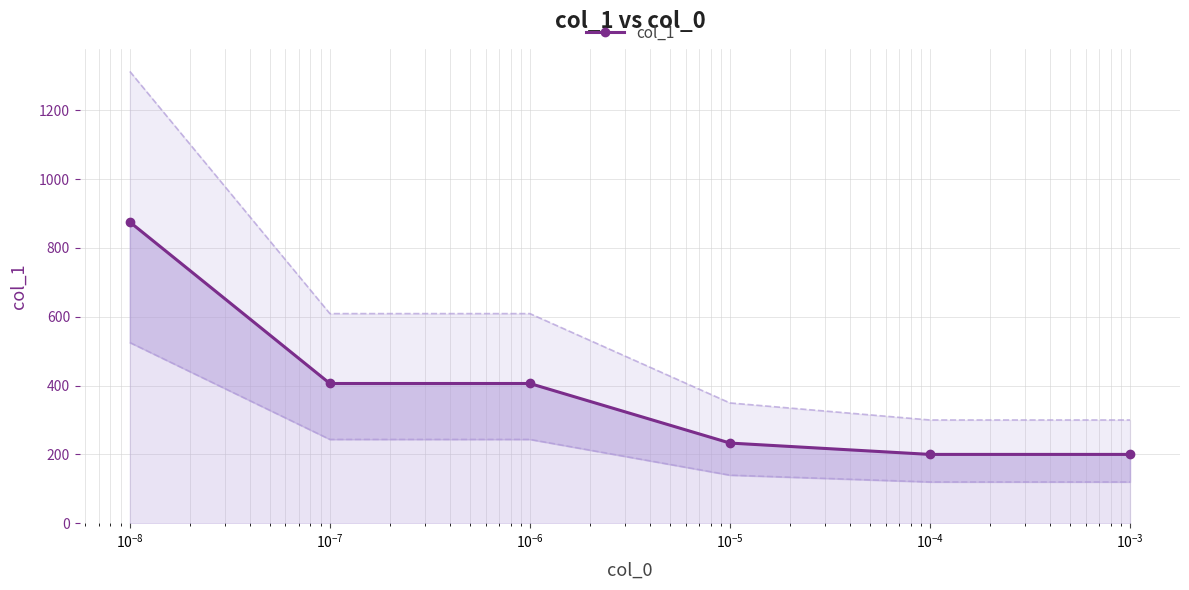

How many data points does each series have?

6